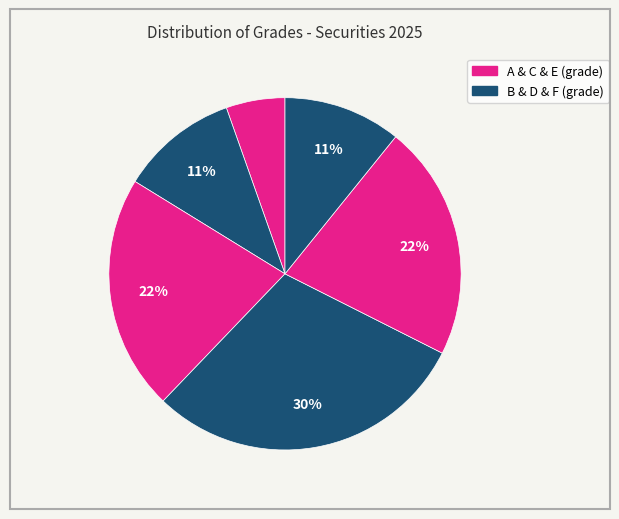

How many slices are in this pie chart?

6